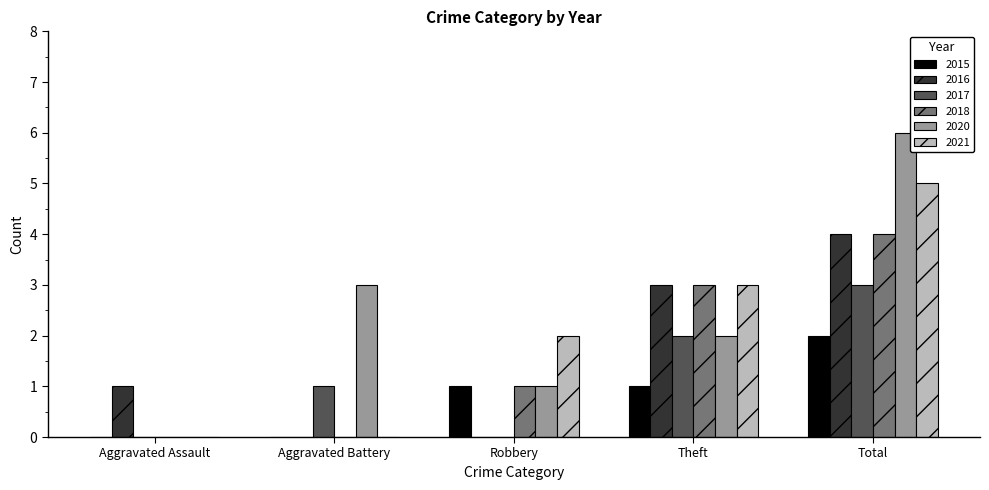

What value does the 2018 series have at Theft?

3